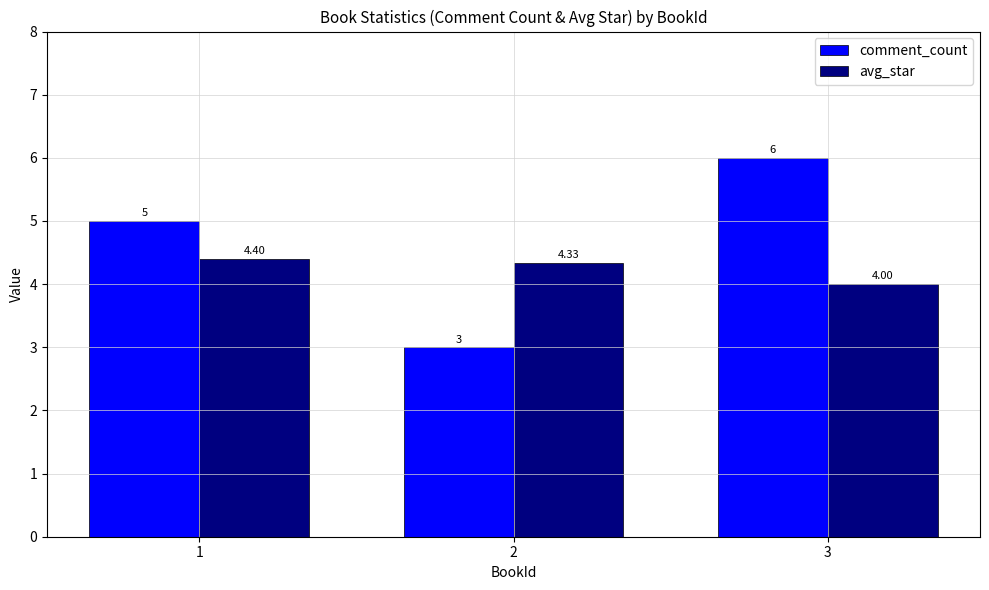

At how many categories does at least one series exceed 4?

3